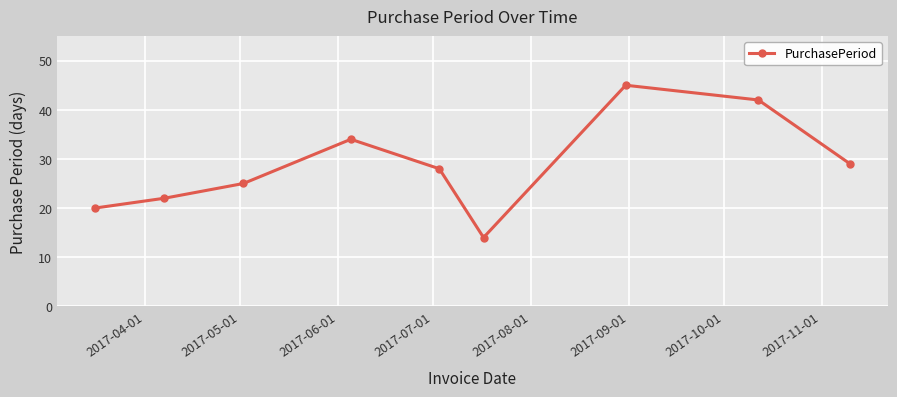

What is the minimum value shown in the chart?

14